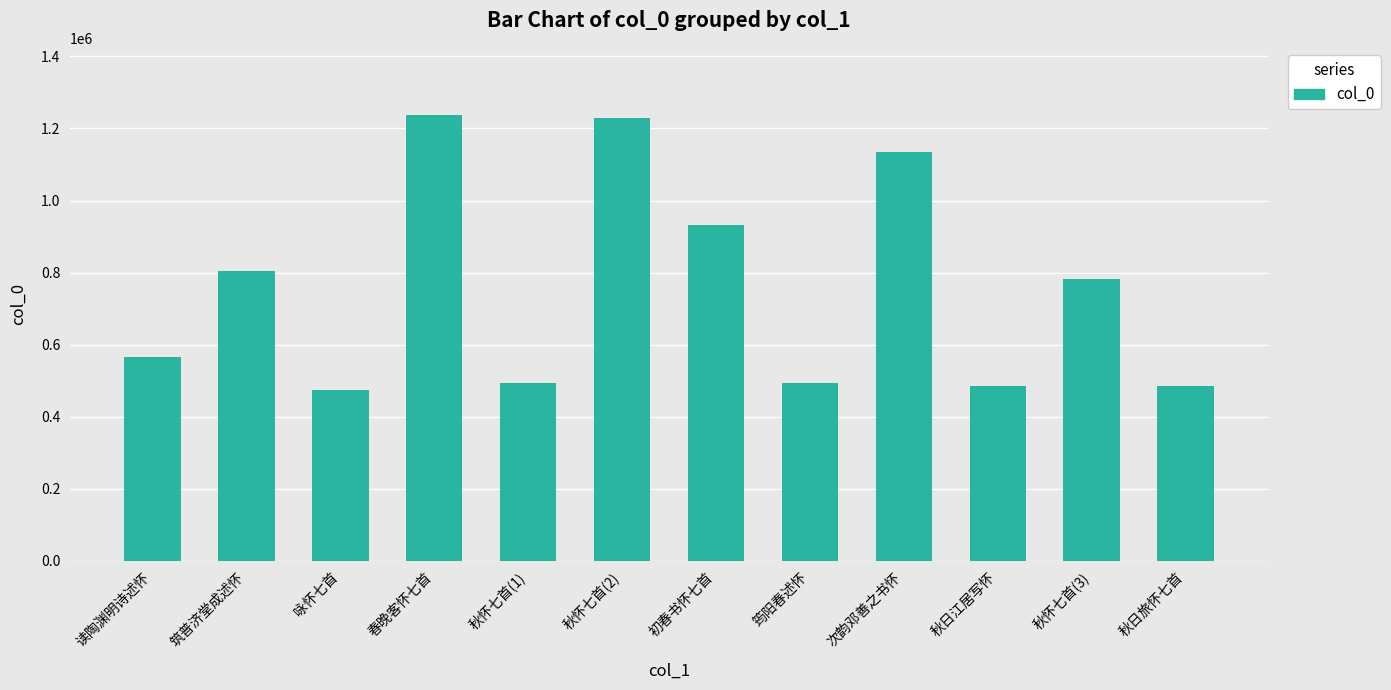

The value at 筑普济堂成述怀 is 804649. True or false?

True